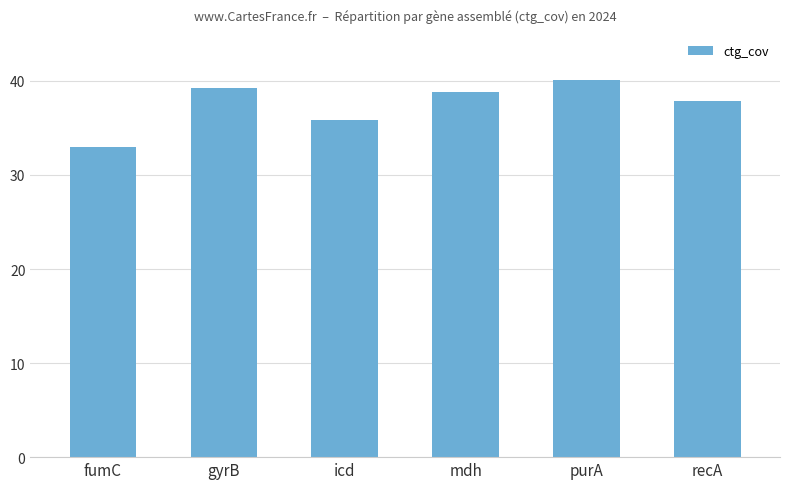

What position from the right is fumC?

6